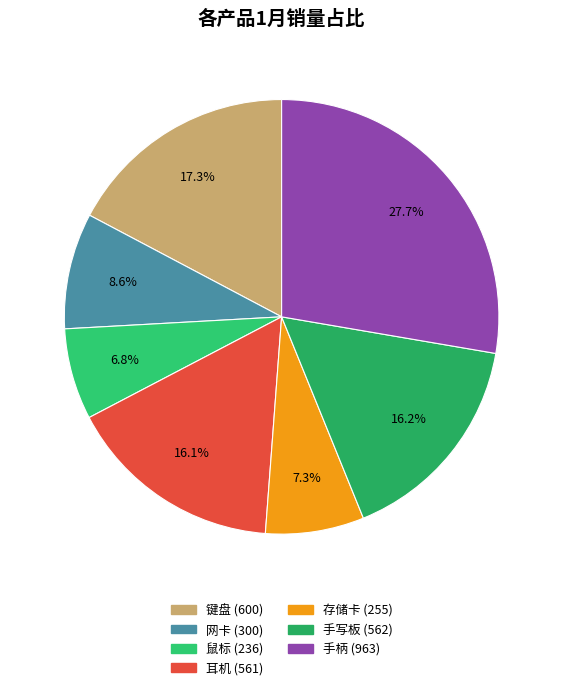

Is it true that 手柄 is 21% of the pie?

False